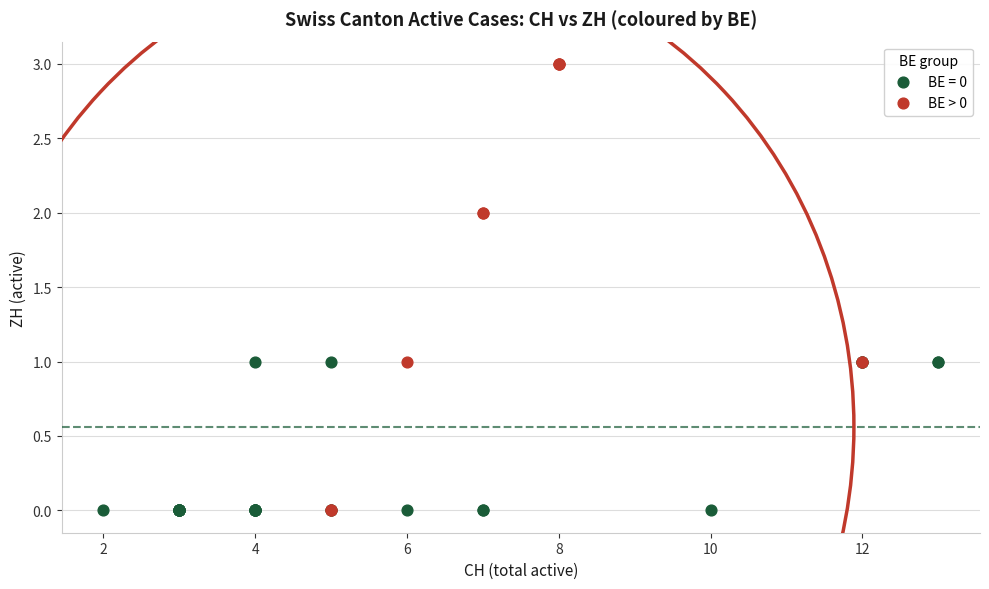

Which series contains the highest Y value?

BE > 0